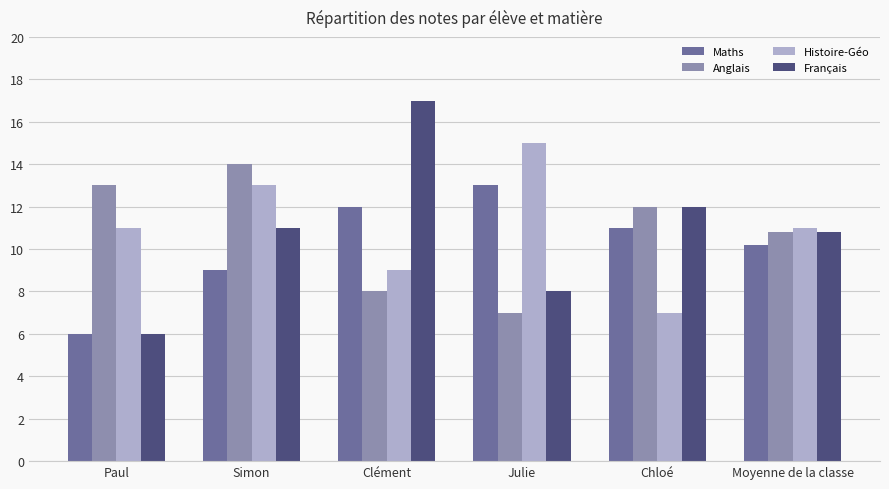

What is the spread (max minus min) of values at Simon?

5.0